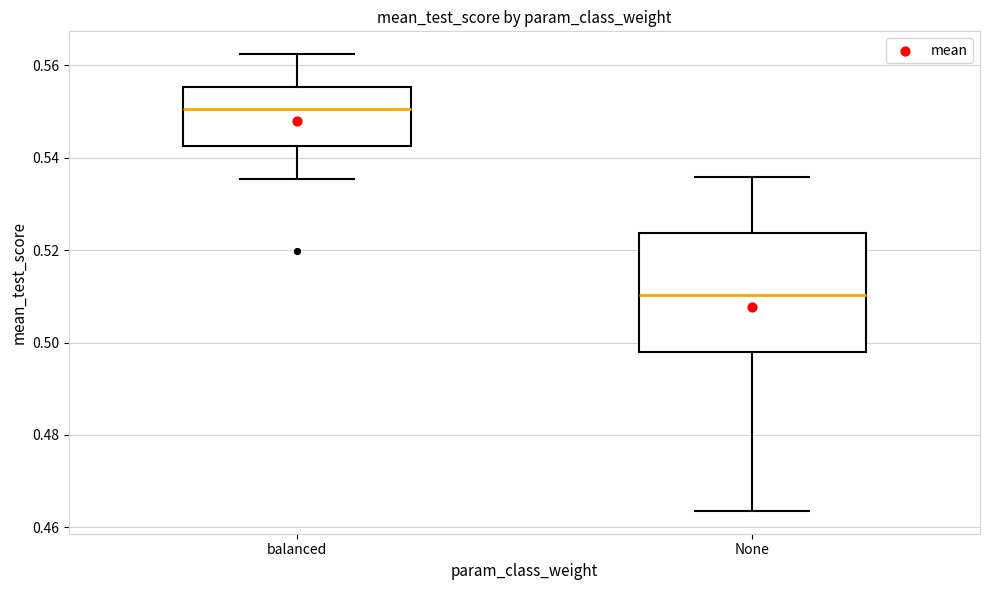

Where is the upper edge of the box for None on the y-axis? The values are not printed on the chart, so give them approximately, as read against the axis.

0.524